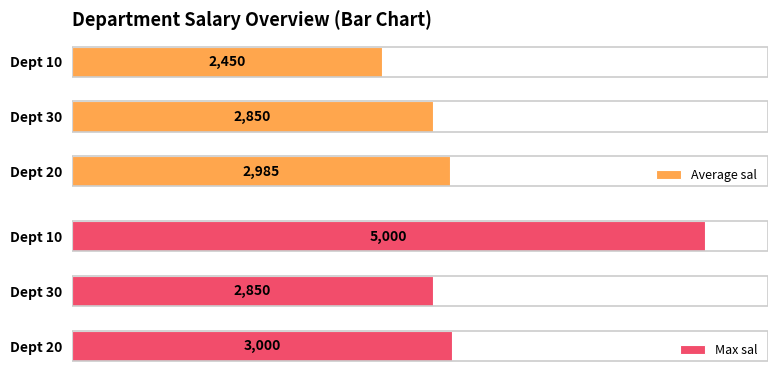

At which label is Average sal closest to 2717?

Dept 30